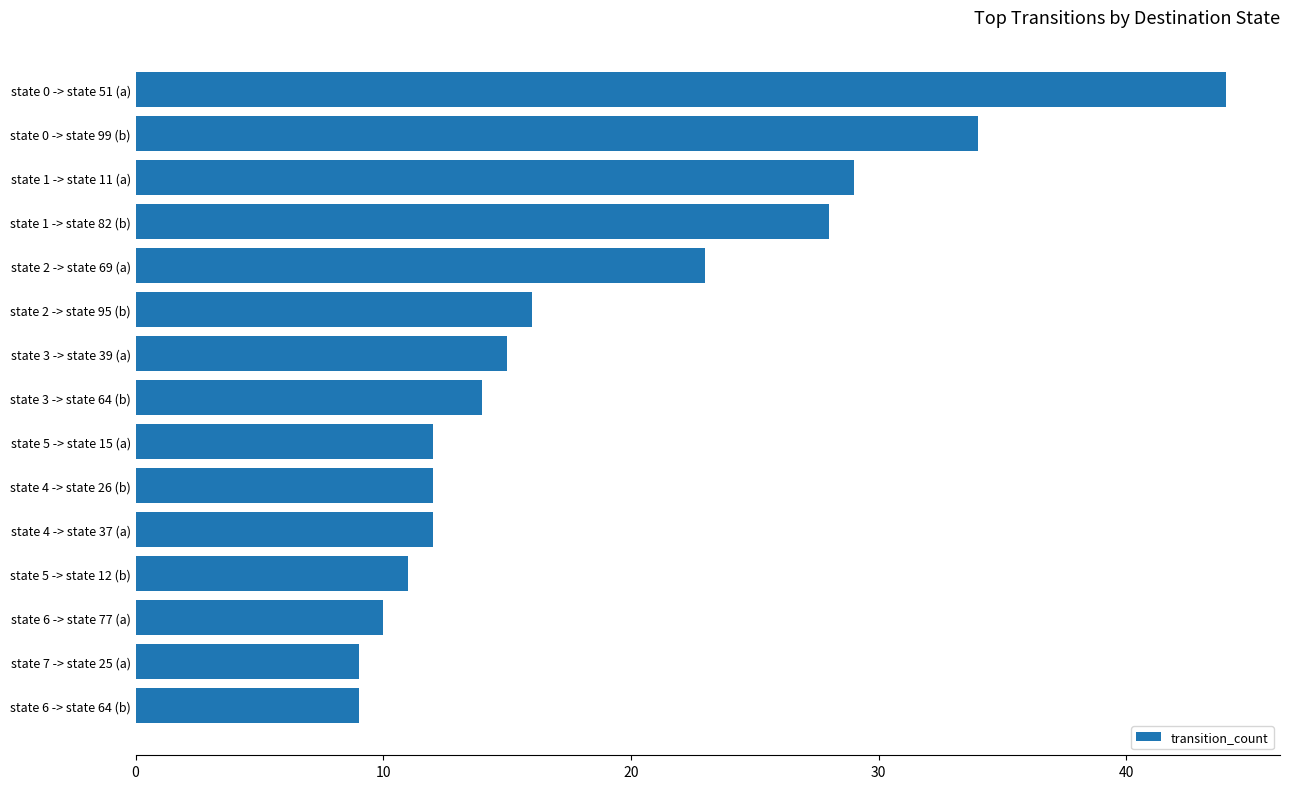

Is it true that the value at state 1 -> state 82 (b) is 28?

True